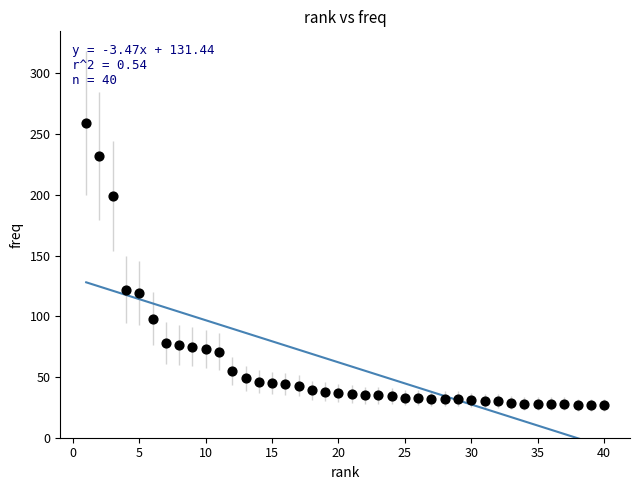

What is the range of X values (max minus min)?

39